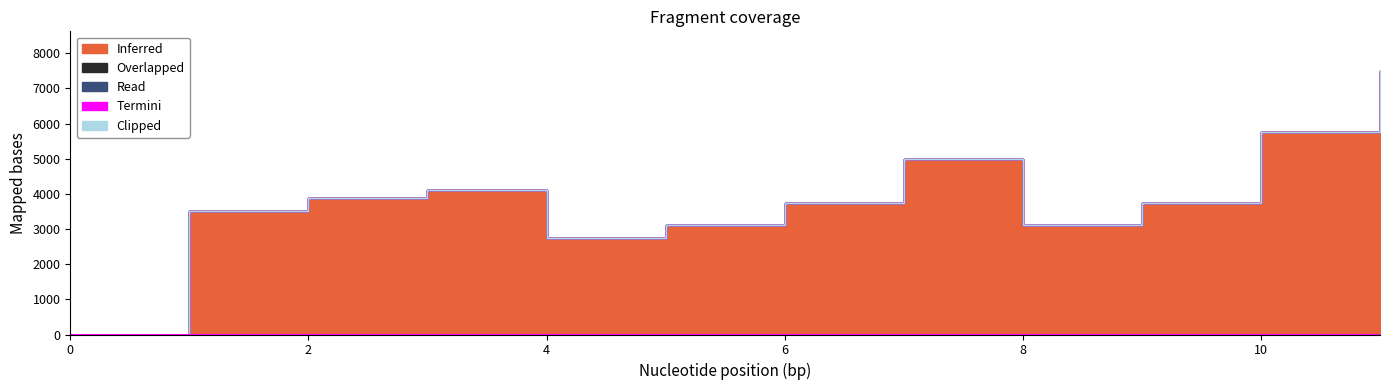

Does the chart have visible grid lines?

No